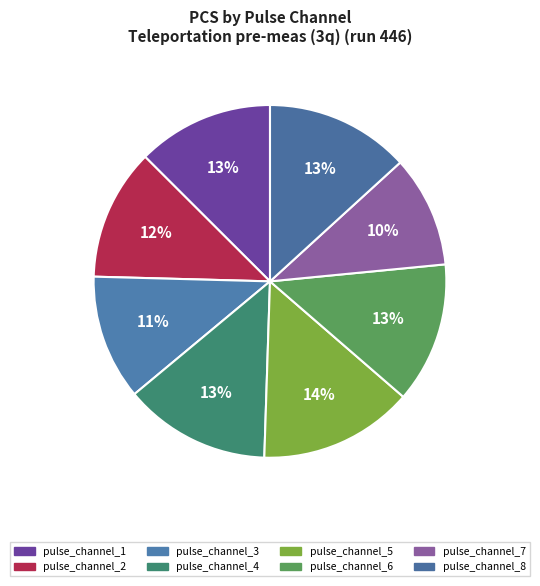

What is the ratio of the value at pulse_channel_6 to the value at pulse_channel_2?

1.1